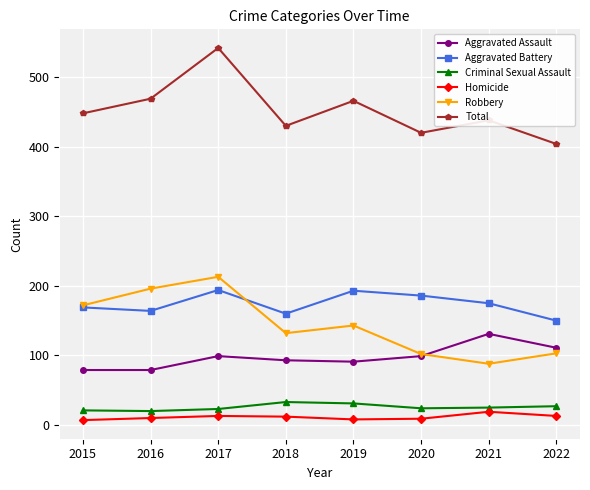

True or false: Total has a value of 469 at 2016.

True